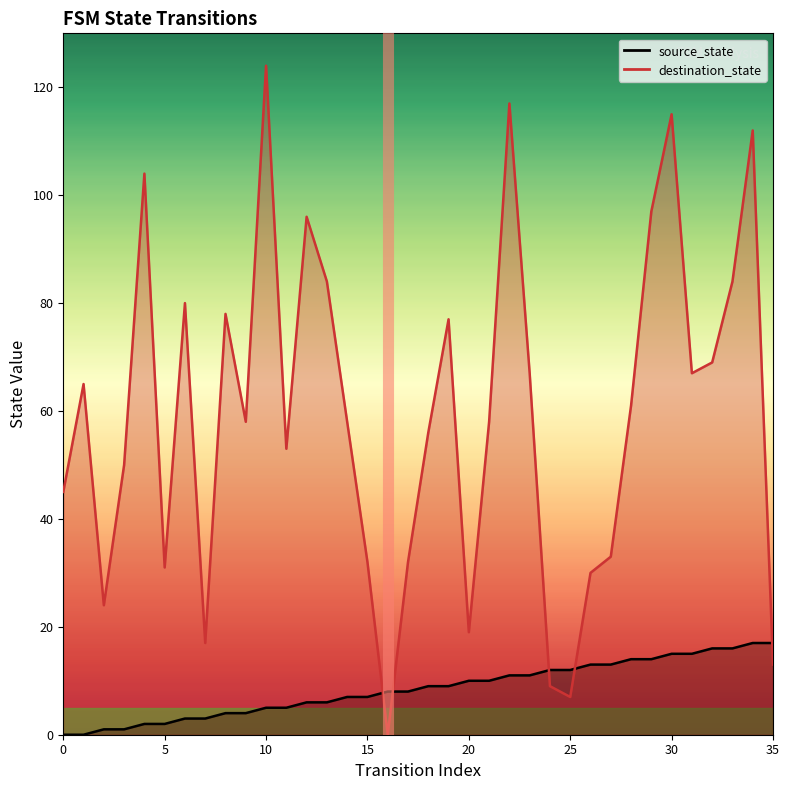

The chart shows a value of 0 at 0. True or false?

True